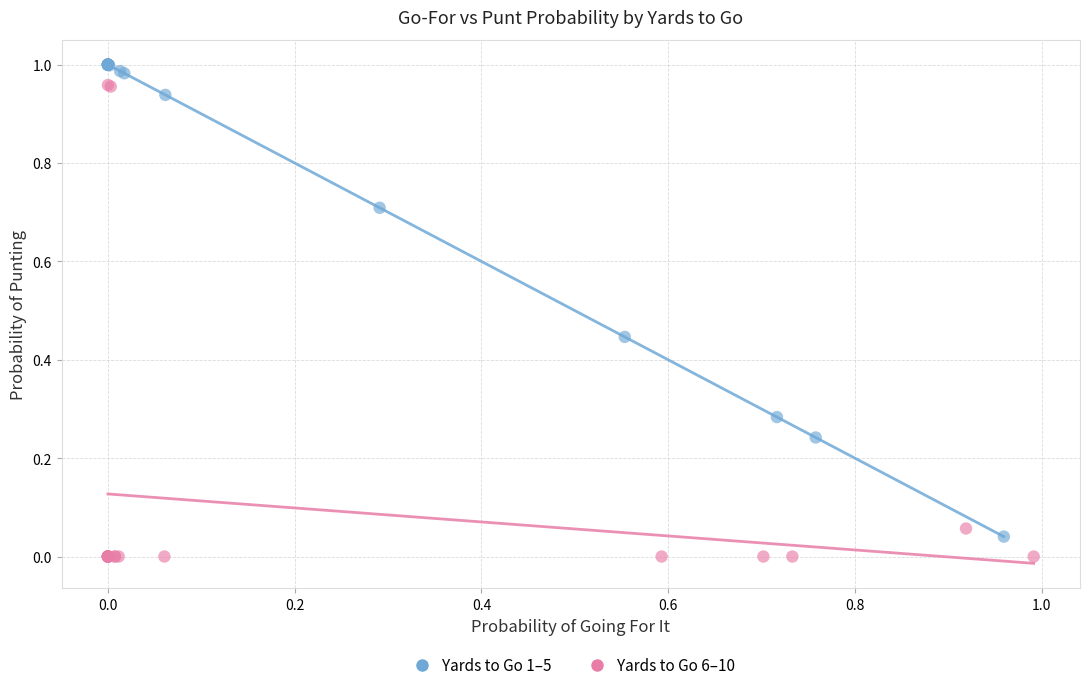

What are all the series names shown in the legend?

Yards to Go 1–5, Yards to Go 6–10